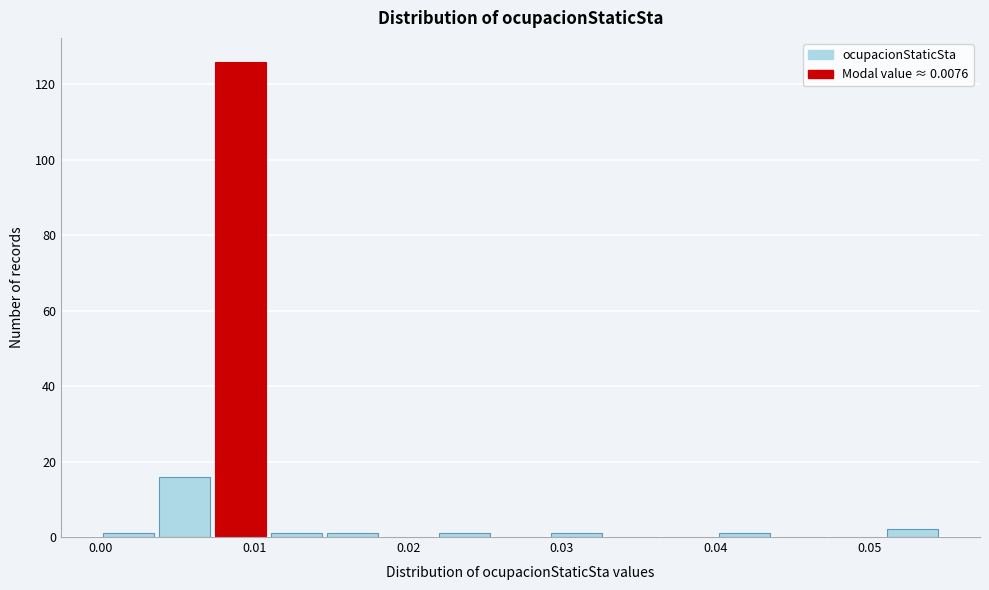

Read against the x-axis, roughly where is the centre of the tallest bar?

0.009